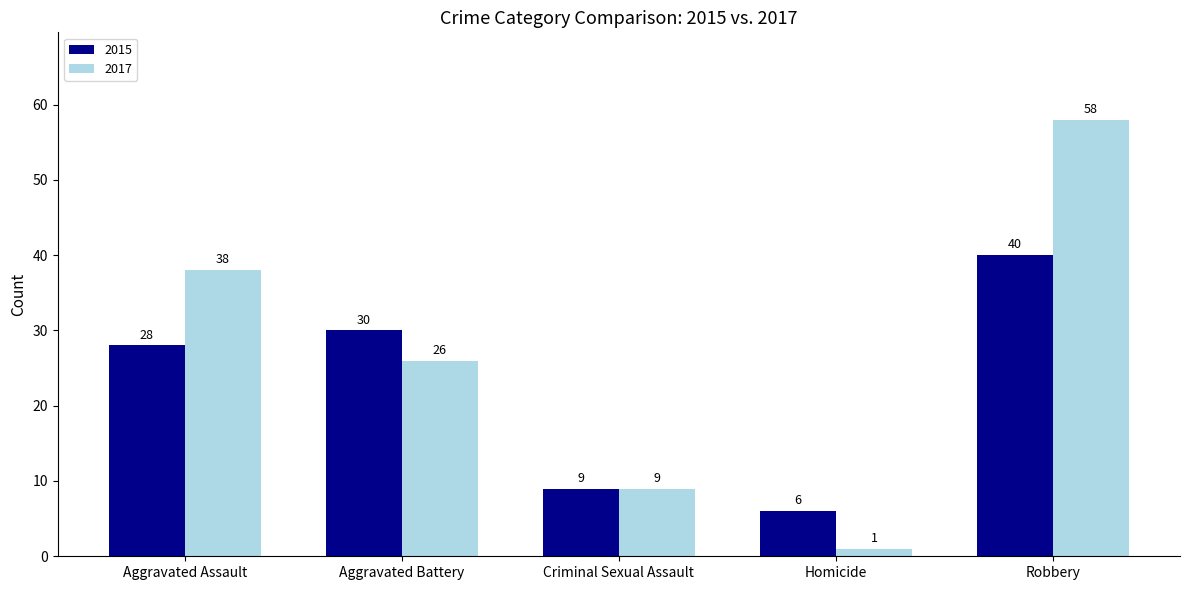

Where does the 2017 series first go above 26?

Aggravated Assault